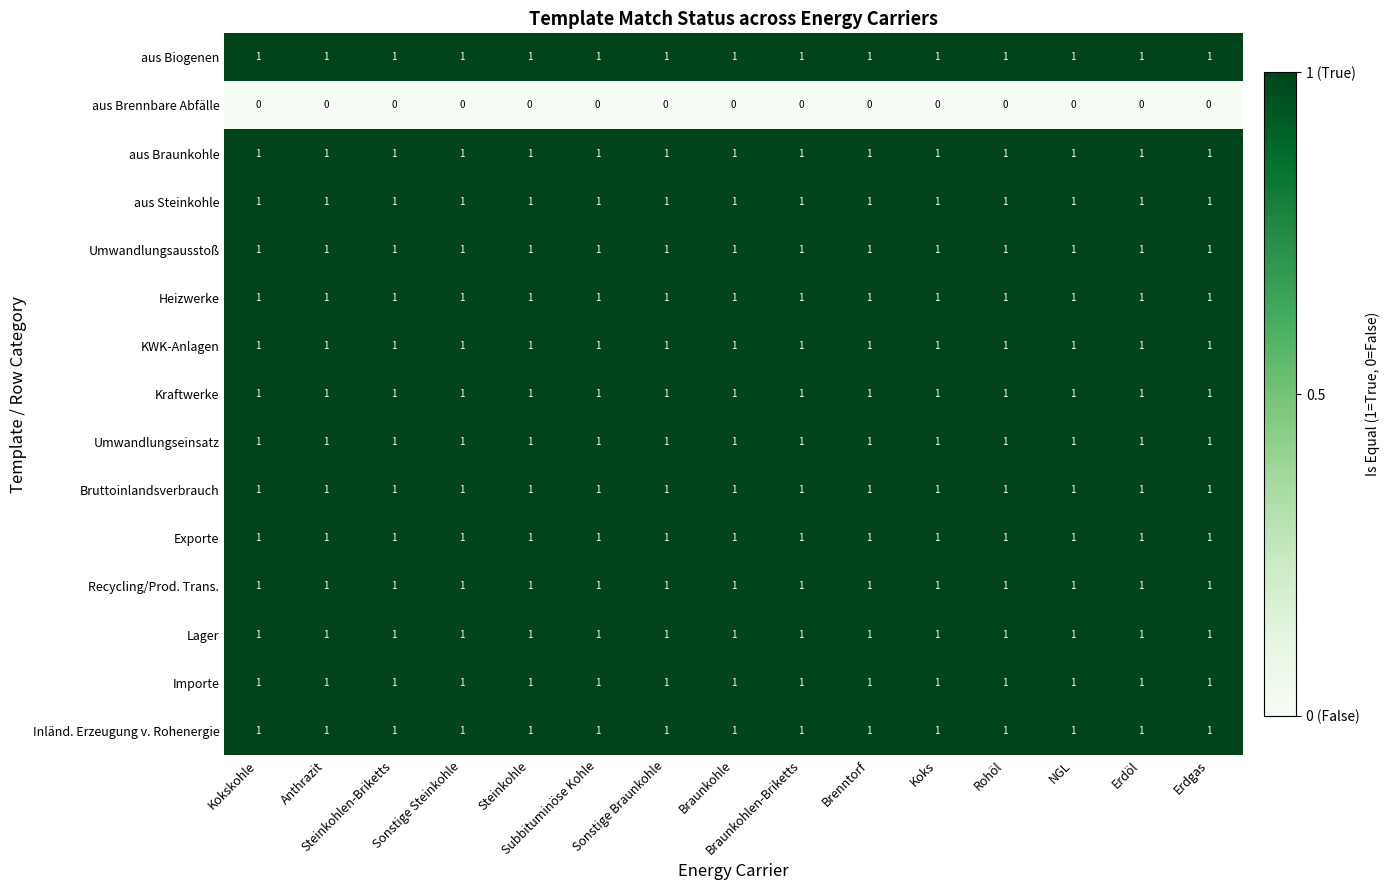

What is the sum of all Inländ. Erzeugung v. Rohenergie values?

15